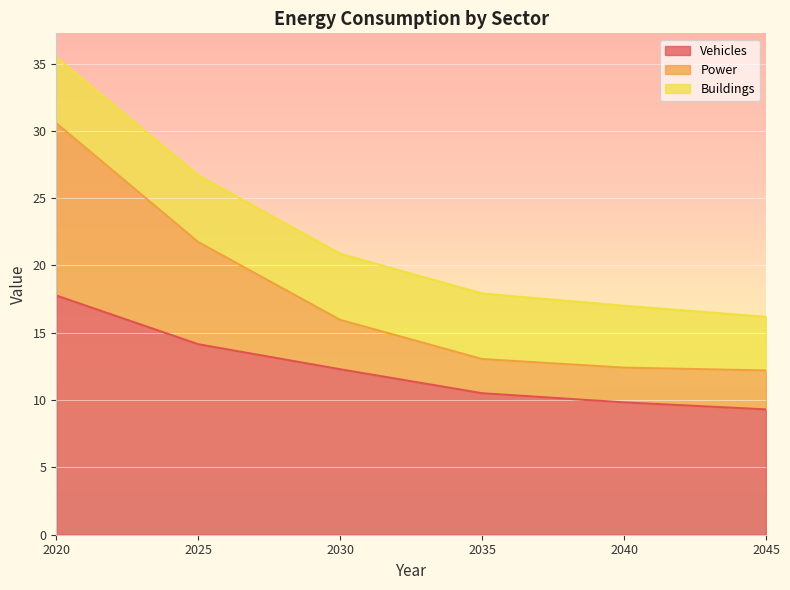

True or false: Power has more than 1 points higher than both neighbors.

False